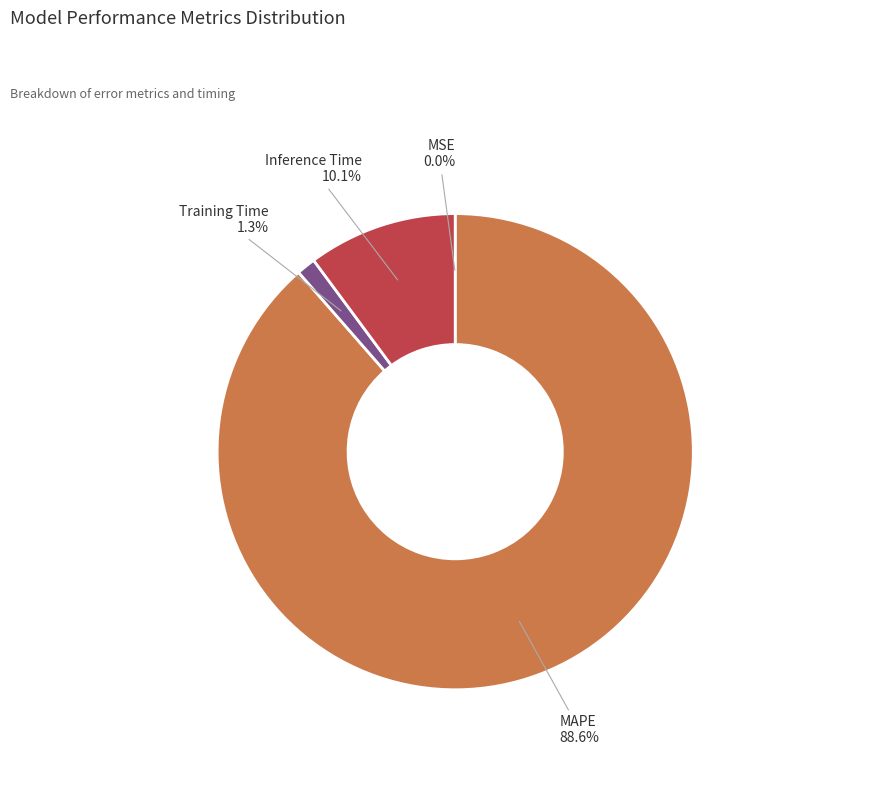

Which slice represents more than half of the pie?

MAPE